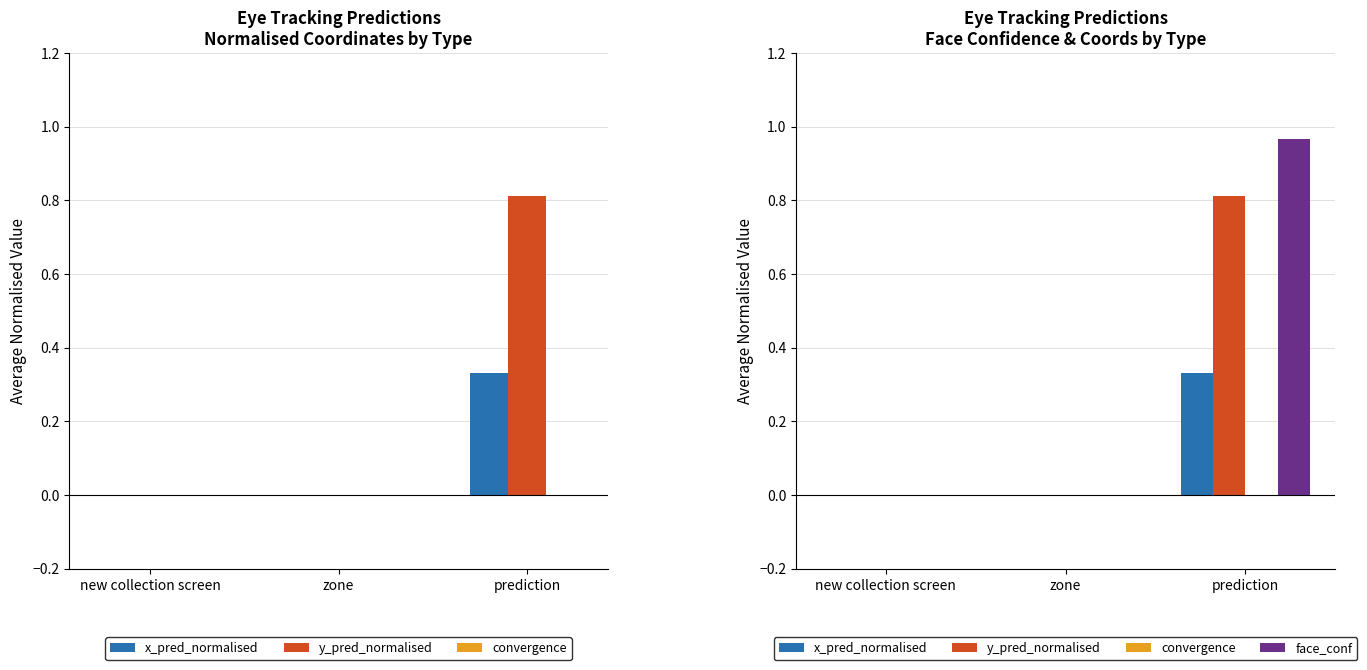

Reading left to right, transcribe all the data shown in this chart.

x_pred_normalised: new collection screen=0.0	zone=0.0	prediction=0.3
y_pred_normalised: new collection screen=0.0	zone=0.0	prediction=0.8
convergence: new collection screen=0.0	zone=0.0	prediction=0.0
face_conf: new collection screen=0.0	zone=0.0	prediction=1.0